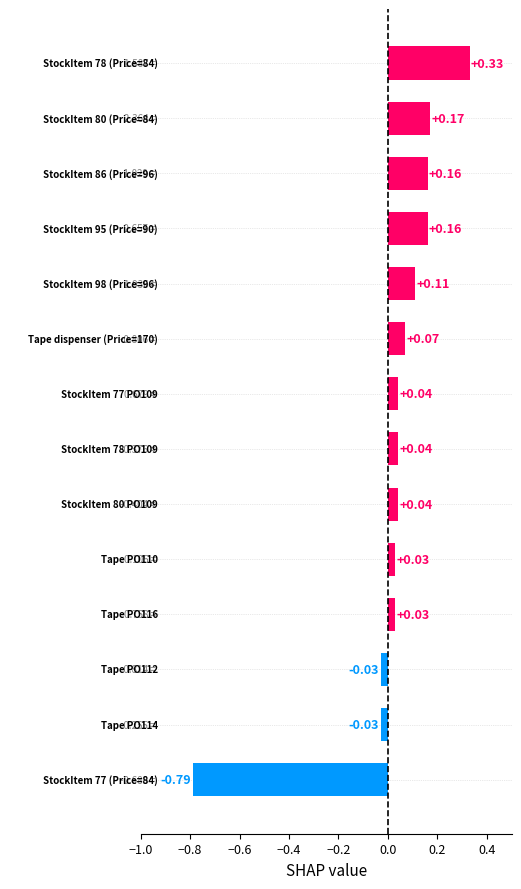

What is the difference between the maximum and minimum values?

1.1